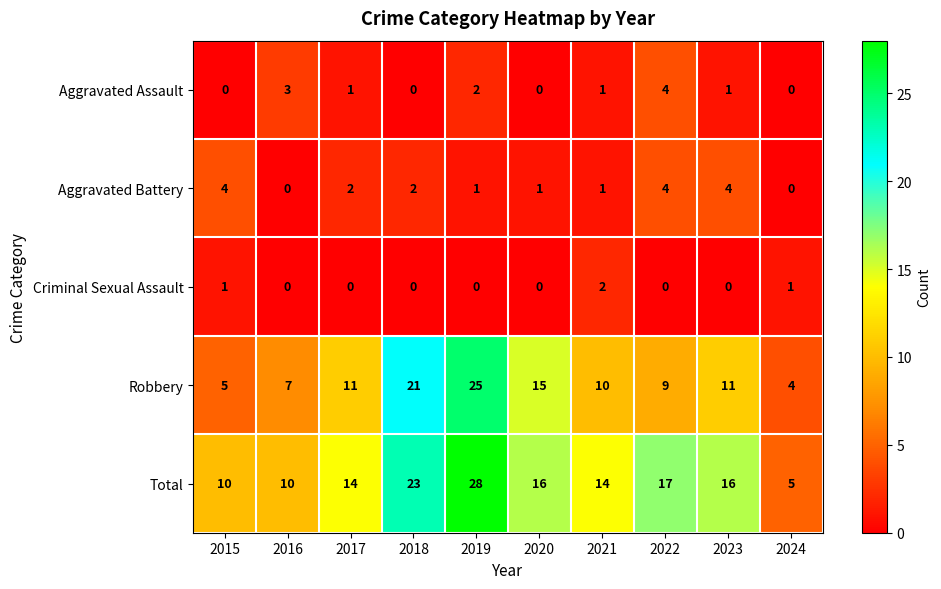

What is the sum of the Aggravated Assault values at 2016 and 2021?

4